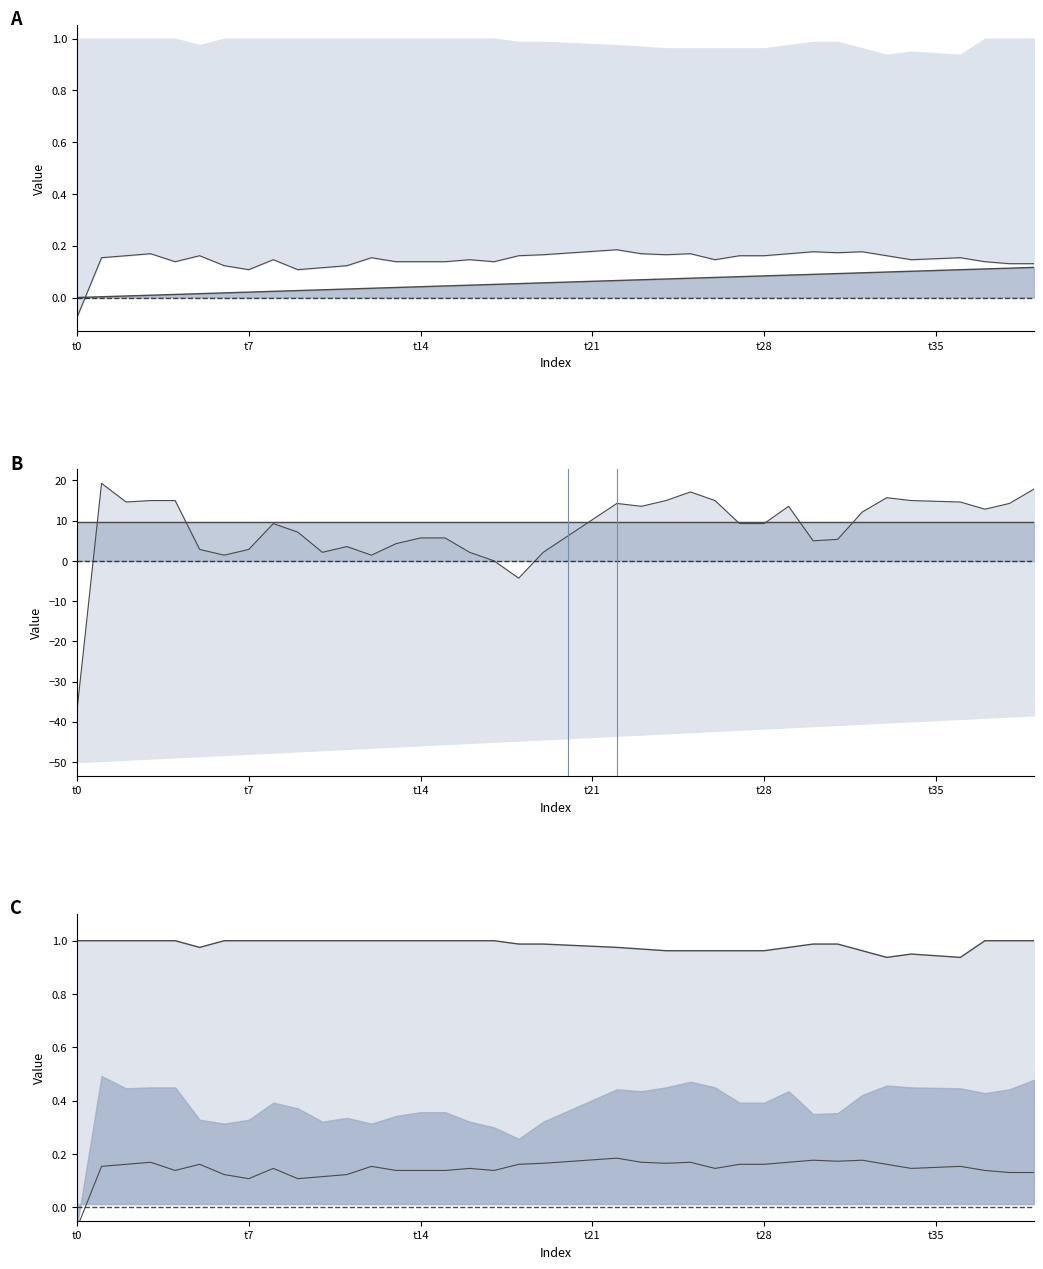

What is the label of the 35th point from the left?

34